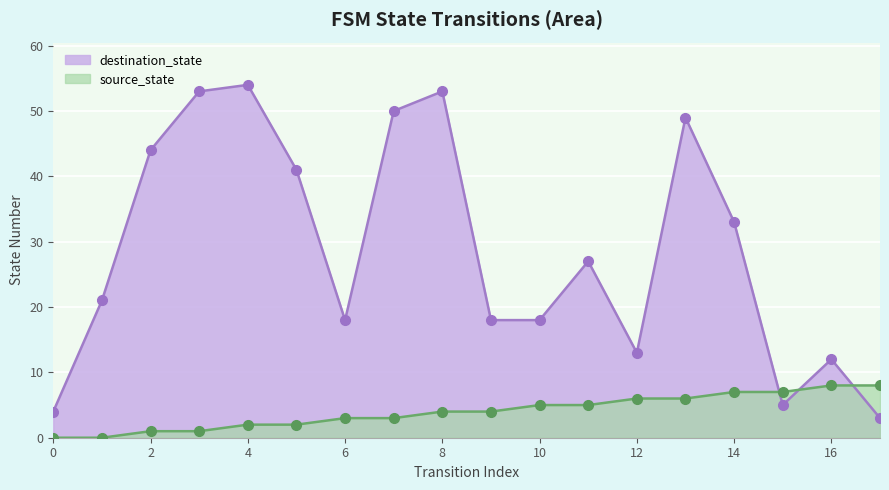

Which series contains the lowest Y value?

source_state